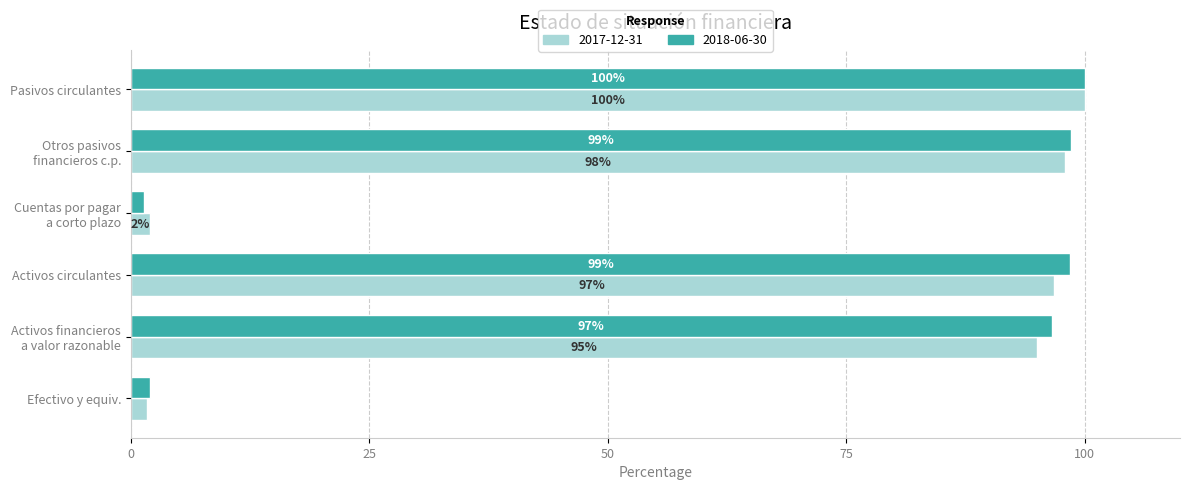

True or false: 2017-12-31 has a value of 96.8 at Activos circulantes.

True